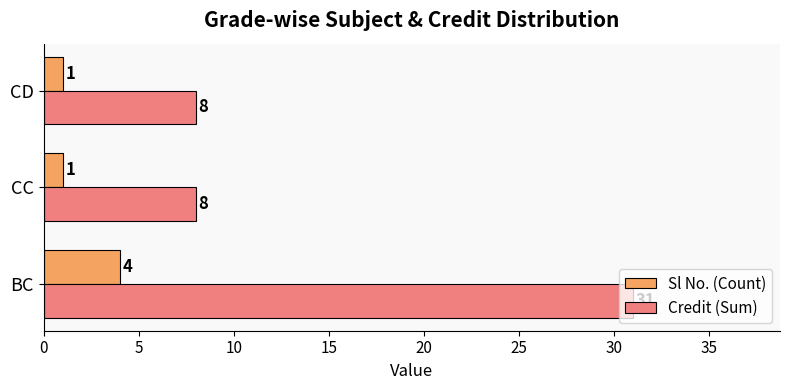

The value of Sl No. (Count) at CD is 1. True or false?

True